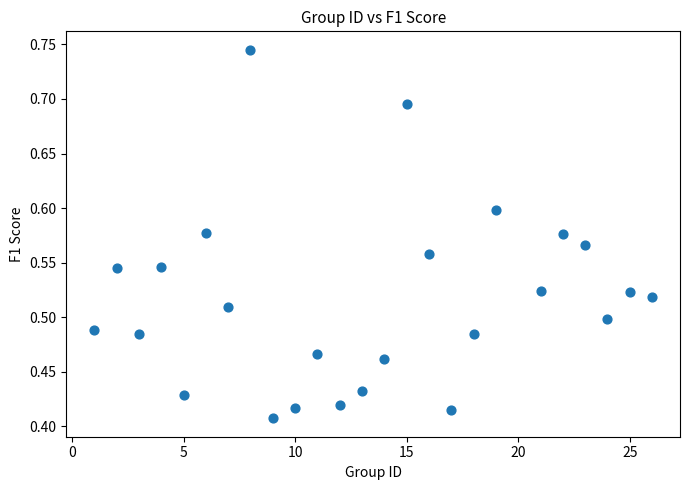

What is the range of Y values (max minus min)?

0.3